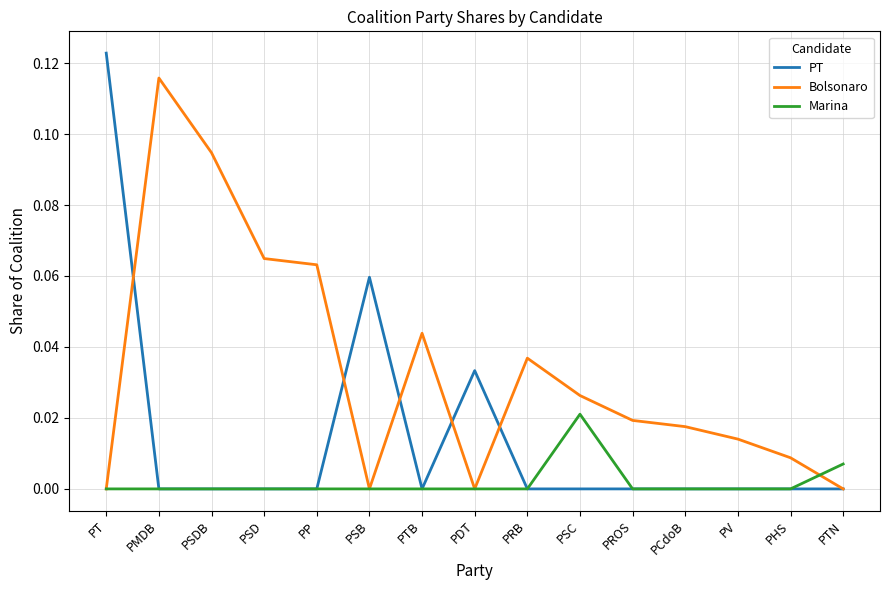

Which series has the largest total across all categories?

Bolsonaro